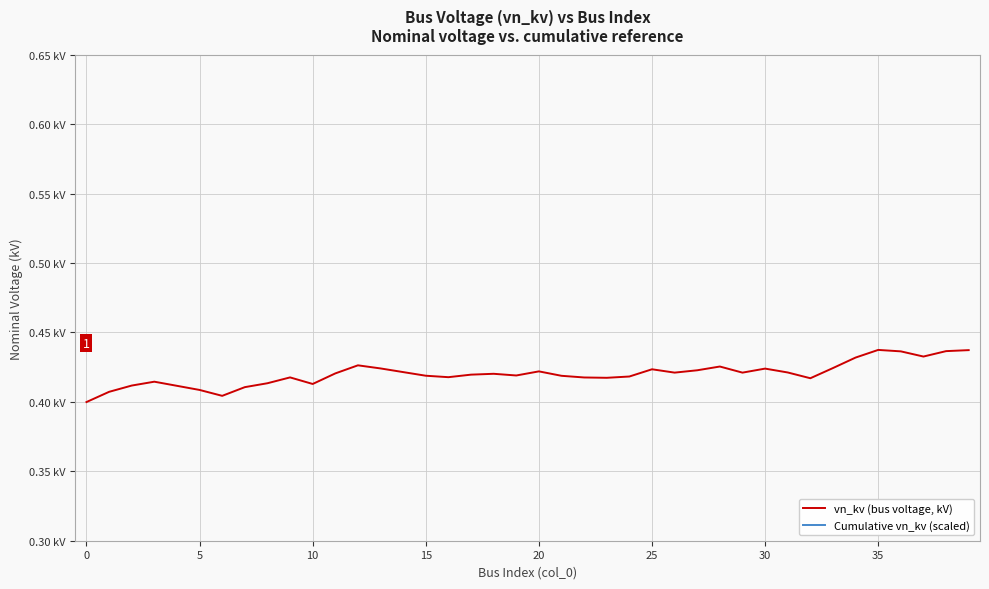

True or false: Cumulative vn_kv (scaled) has a value of 0.0 at 8.

False